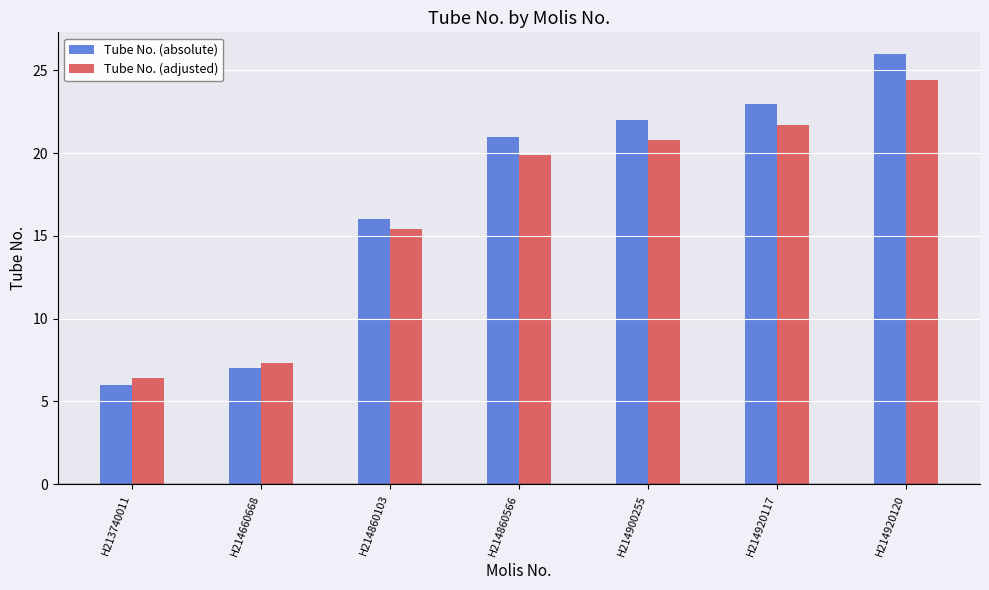

Does the chart contain any negative values?

No